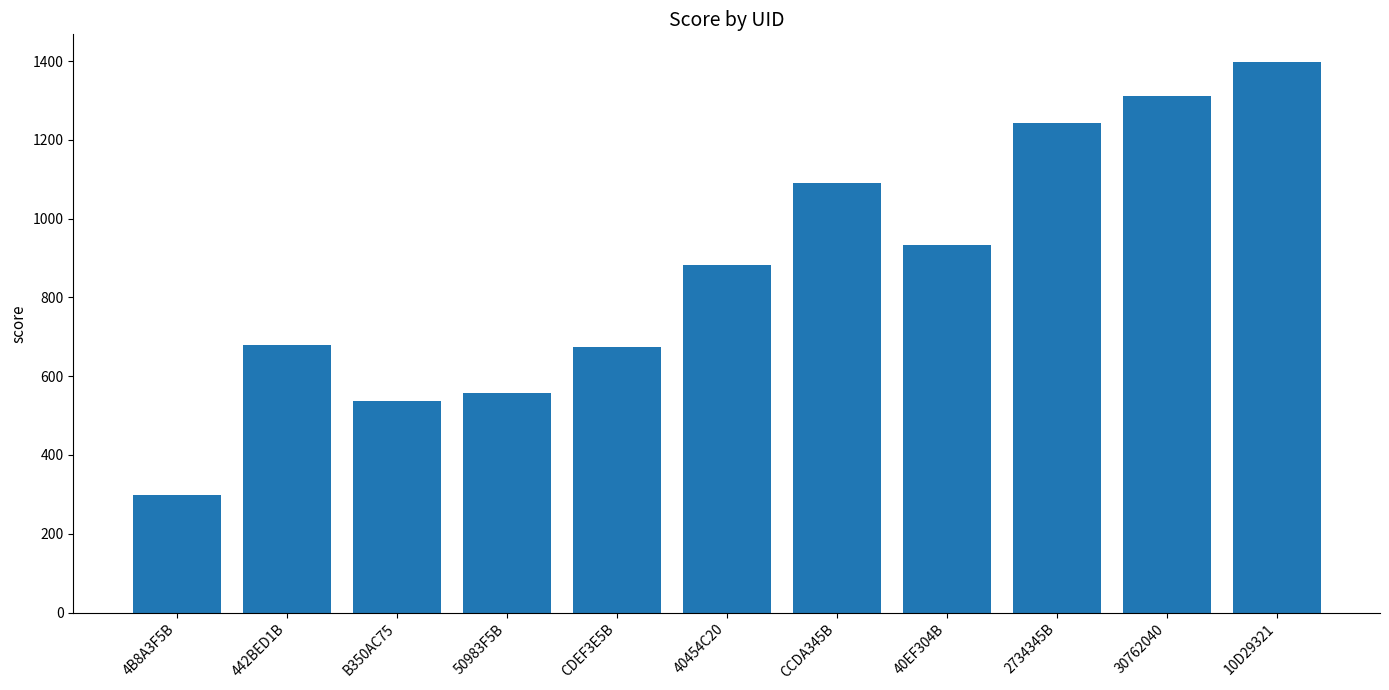

Between 50983F5B and 10D29321, which is larger?

10D29321